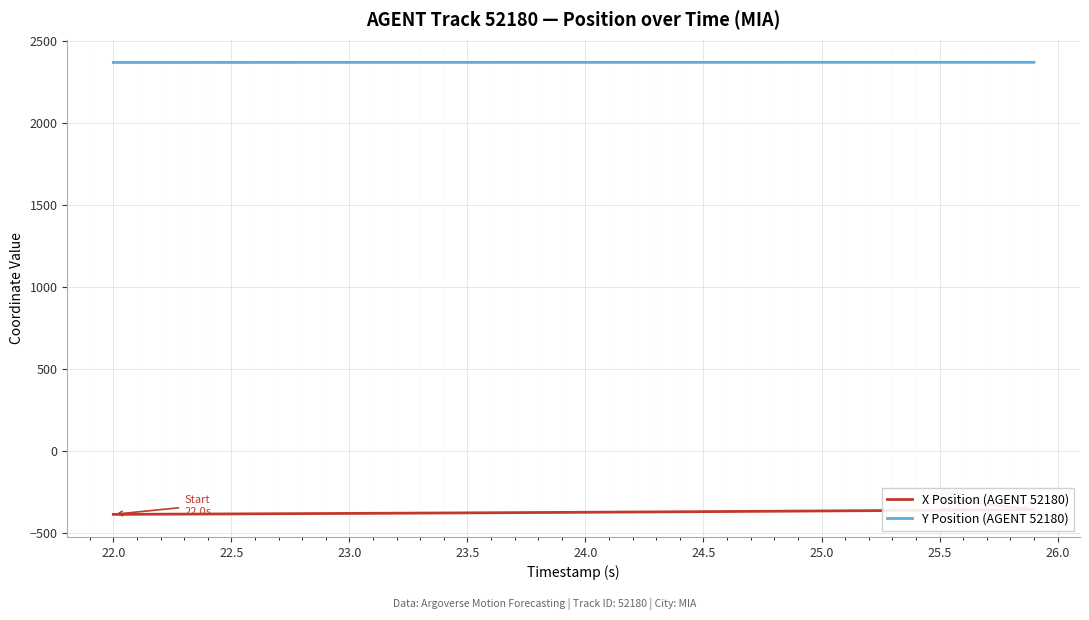

What is the greatest value displayed?

2368.3